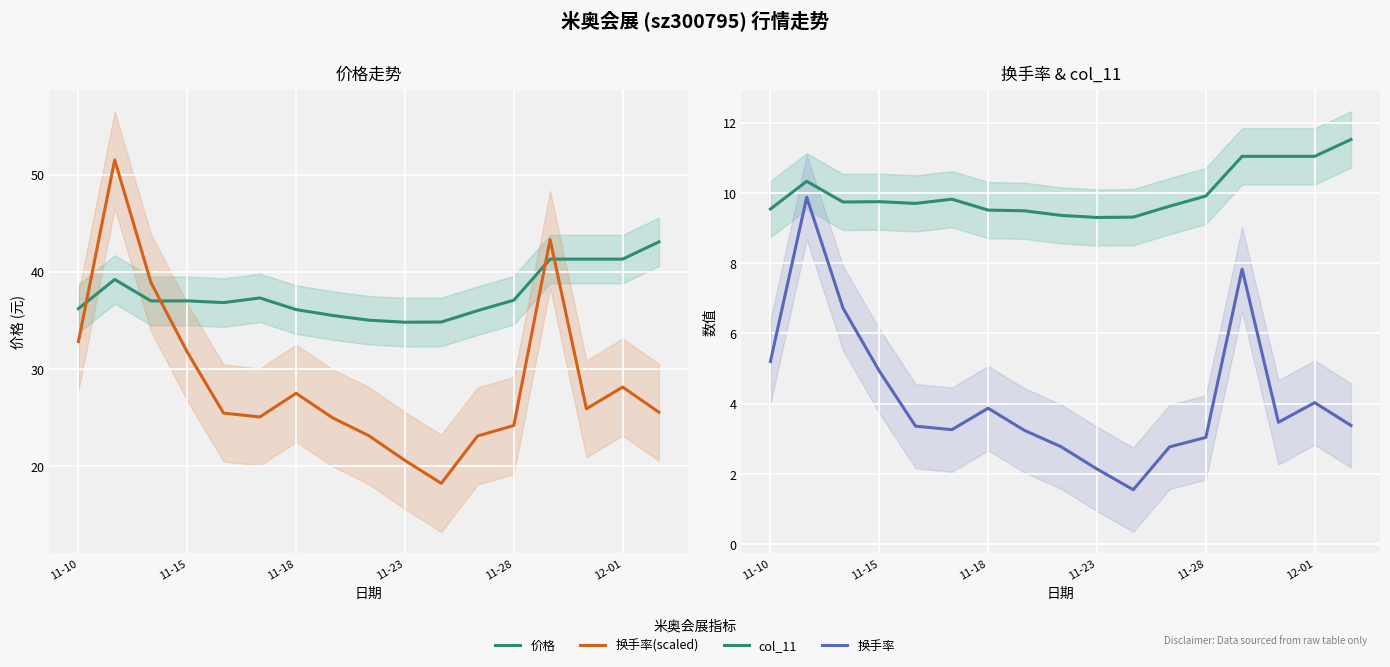

Does the chart display data point markers on the line(s)?

No